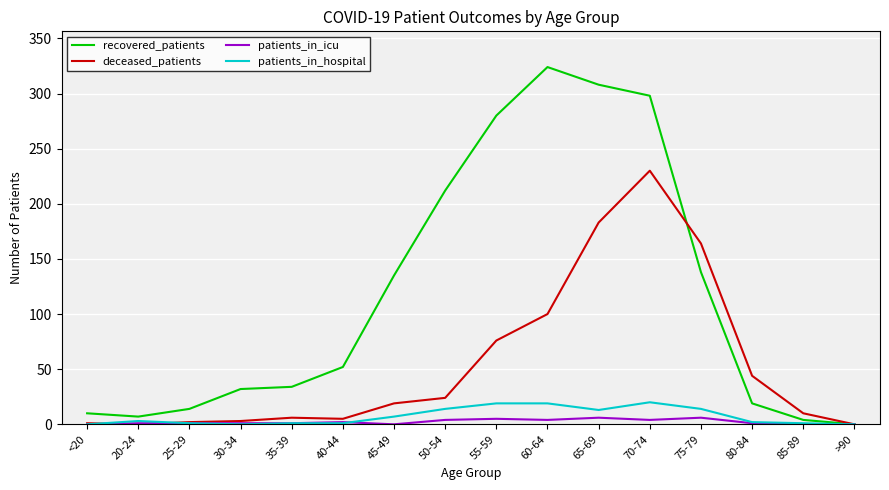

What is the spread (max minus min) of values at 35-39?

33